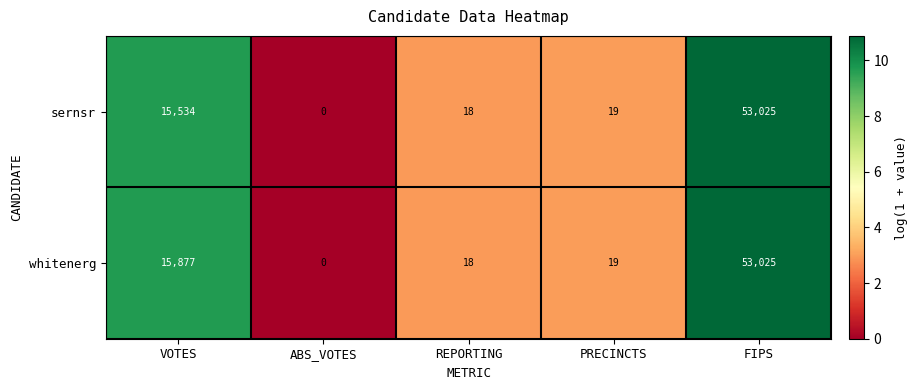

What is the difference between the highest and lowest values at VOTES?

343